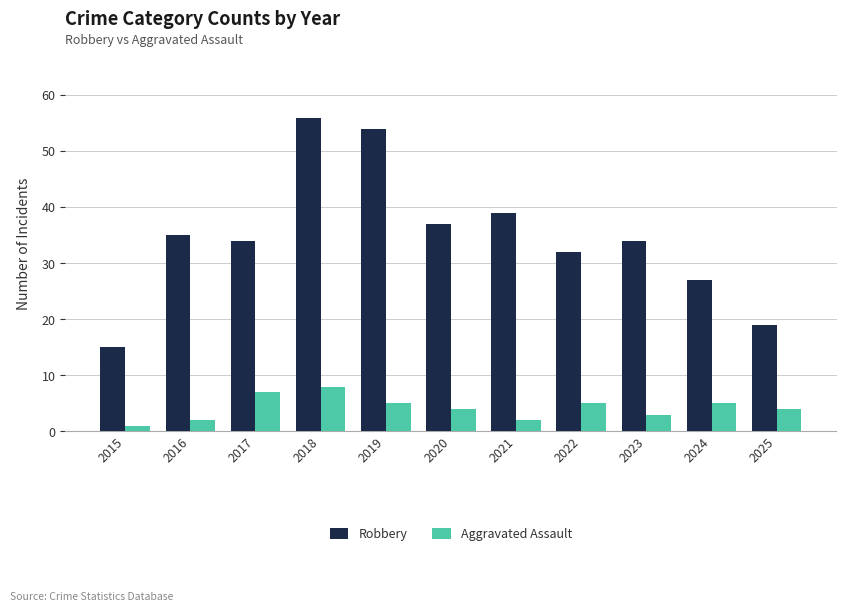

Does the chart contain stacked bars?

No